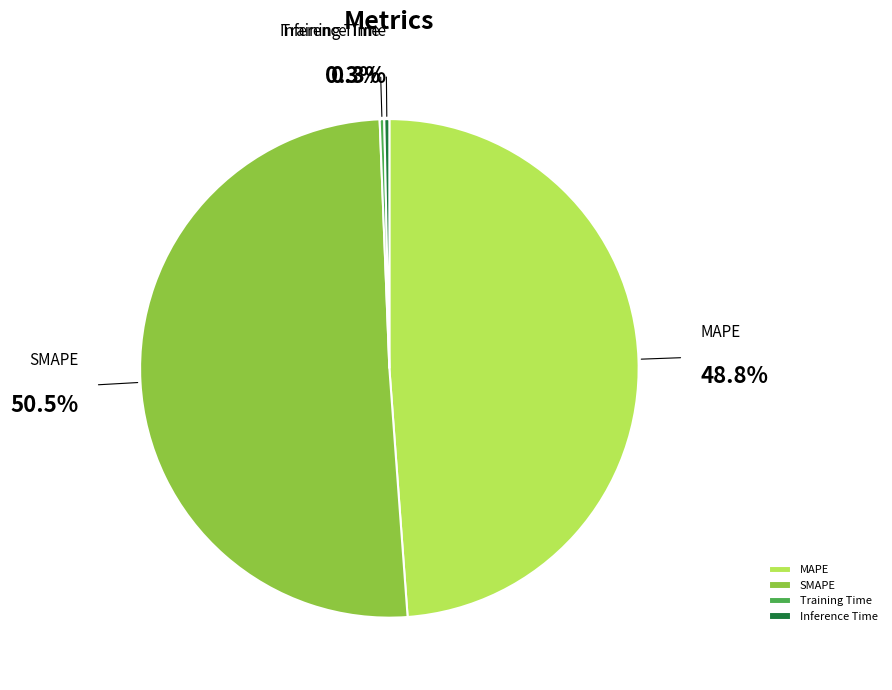

Is there any slice that represents more than half of the pie?

Yes